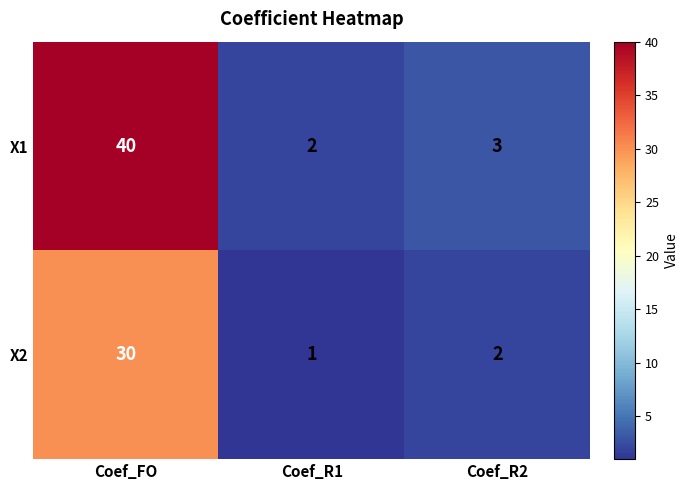

The X1 series shows 40 at Coef_FO. True or false?

True